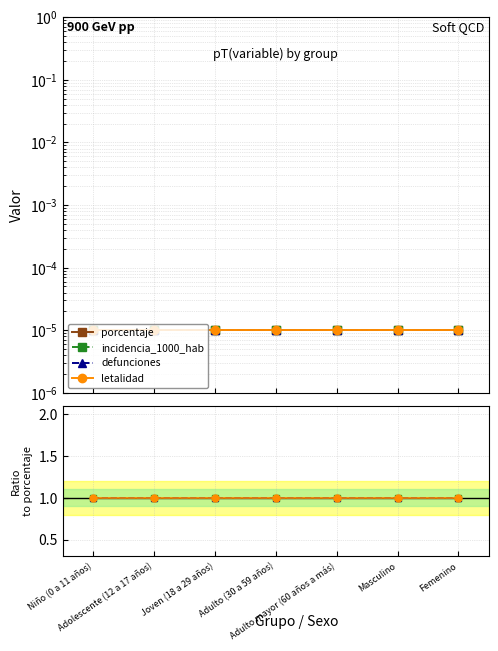

Rank the categories by porcentaje value from lowest to highest.

Niño (0 a 11 años), Adolescente (12 a 17 años), Joven (18 a 29 años), Adulto (30 a 59 años), Adulto mayor (60 años a más), Masculino, Femenino